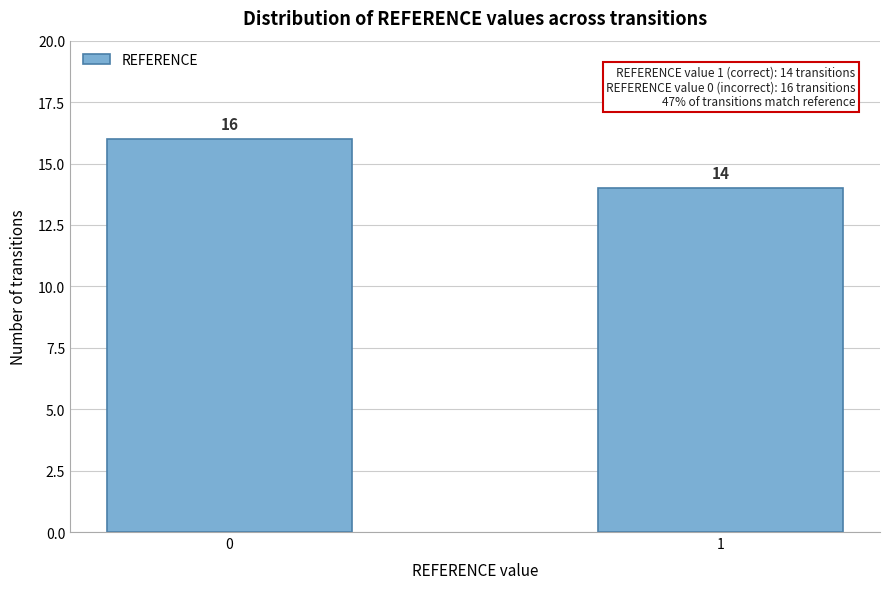

Reading right to left, extract all data points from this chart.

14	16